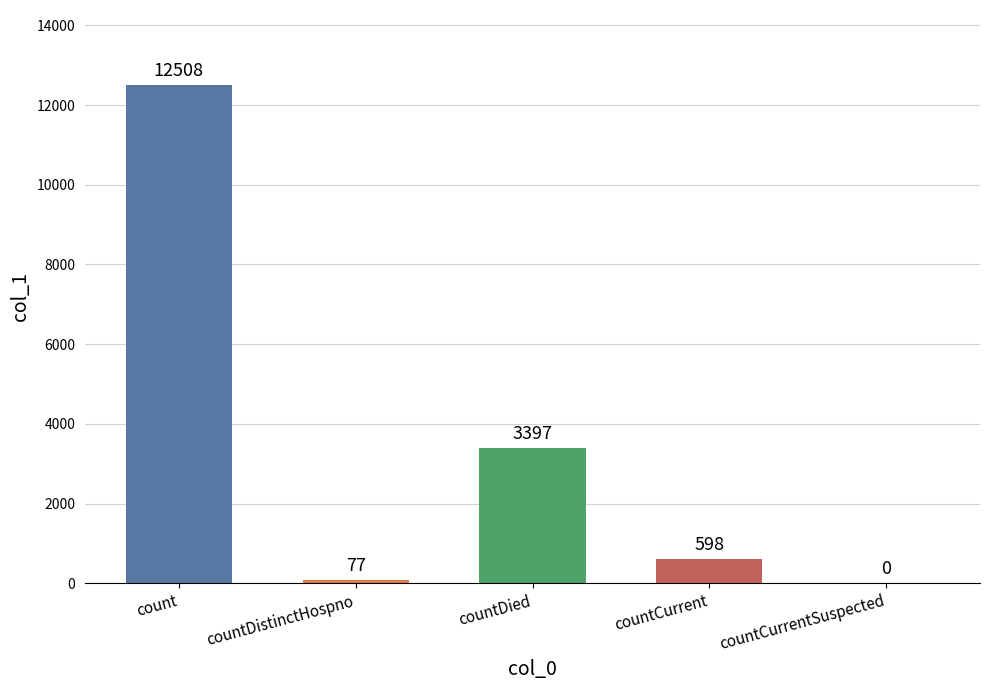

What is the sum of the values at count and countCurrent?

13106